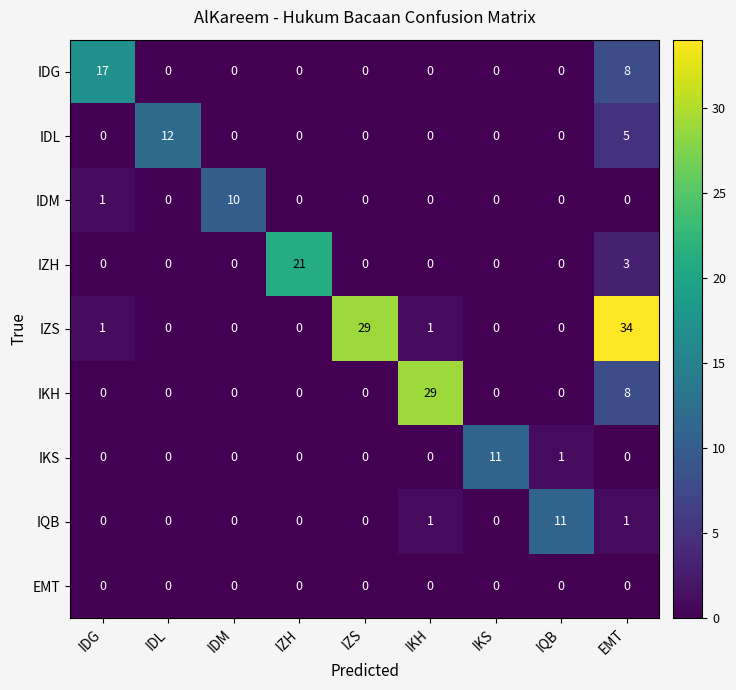

At which category is the sum across all series the highest?

EMT